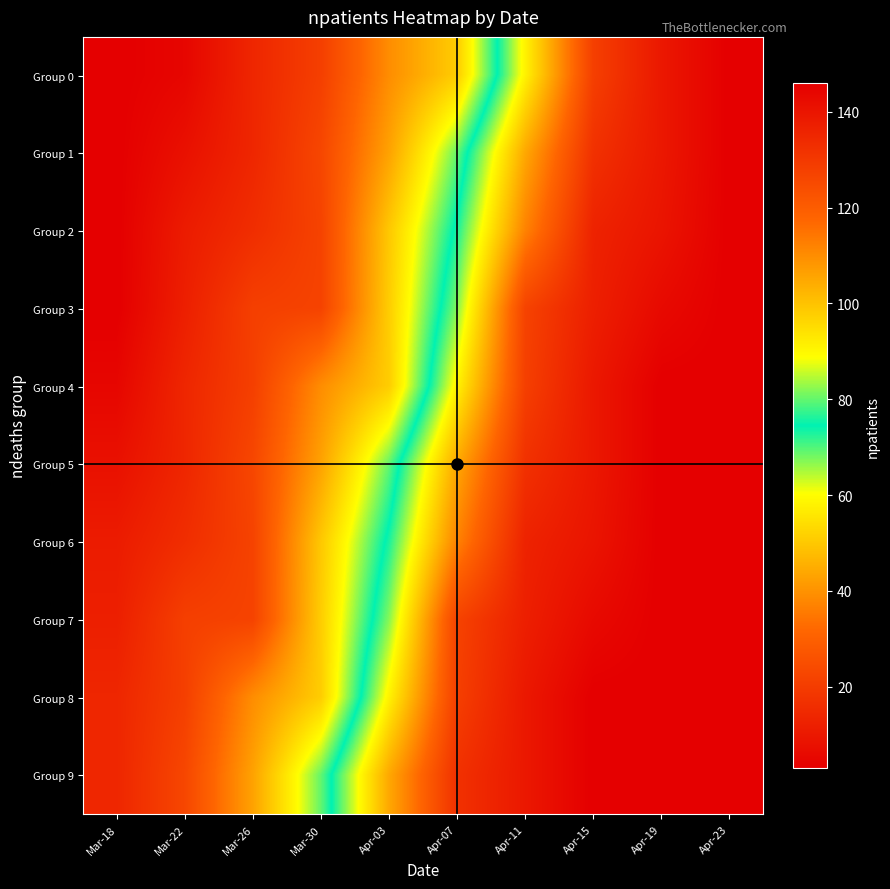

What is the greatest value displayed?

146